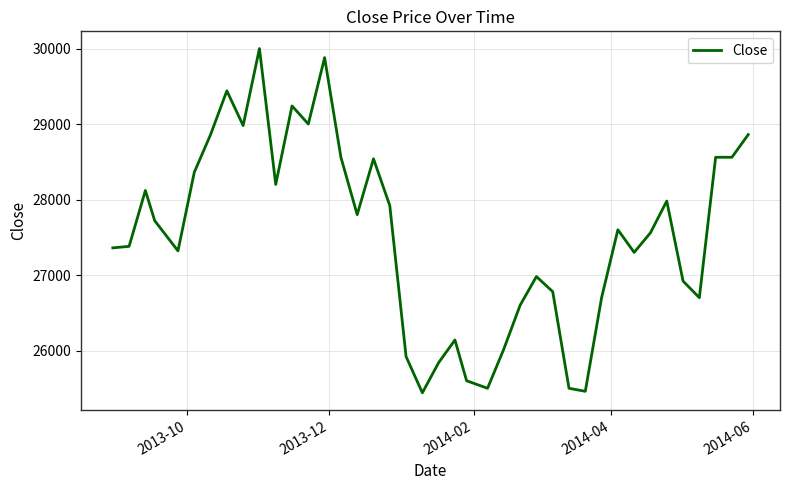

What is the difference between the maximum and minimum values?

4560